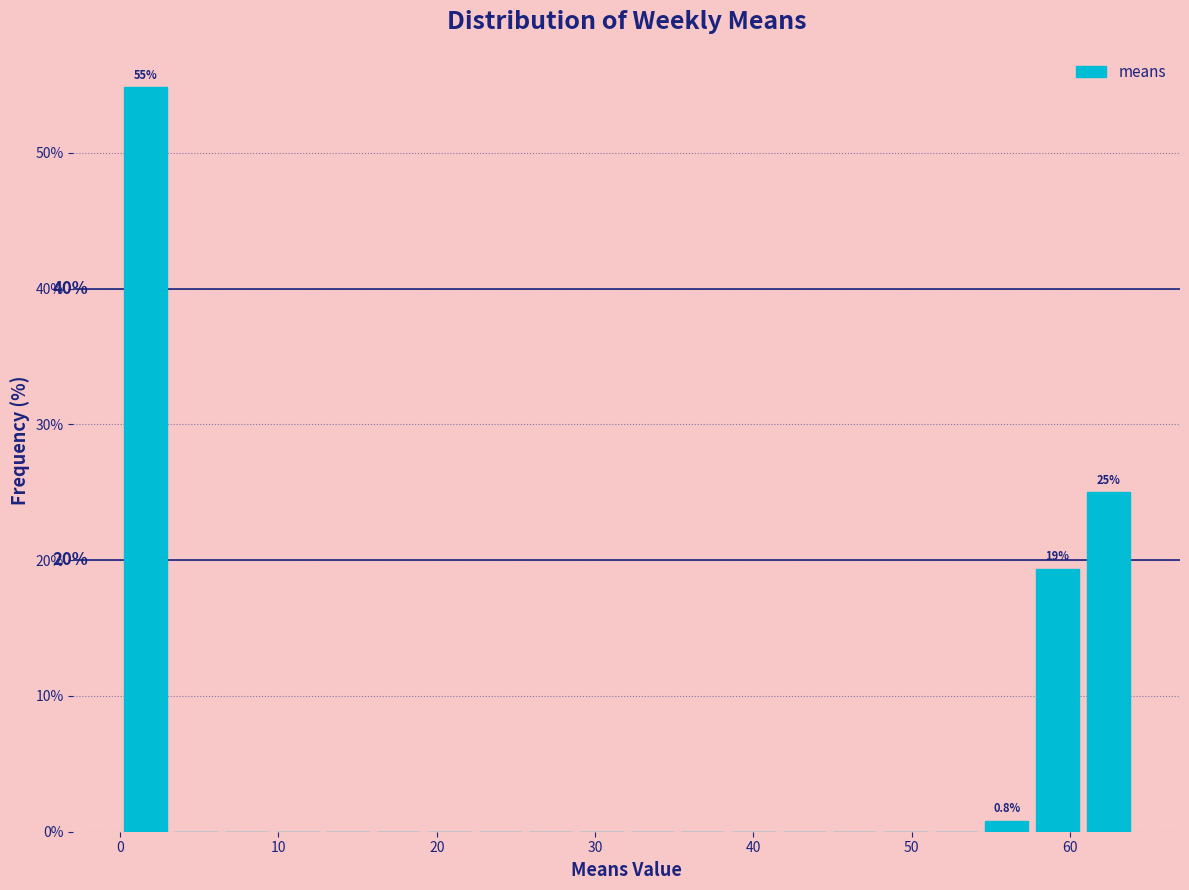

Around what value on the x-axis is the tallest bar? Give the approximate position of its centre, as read against the axis.

2